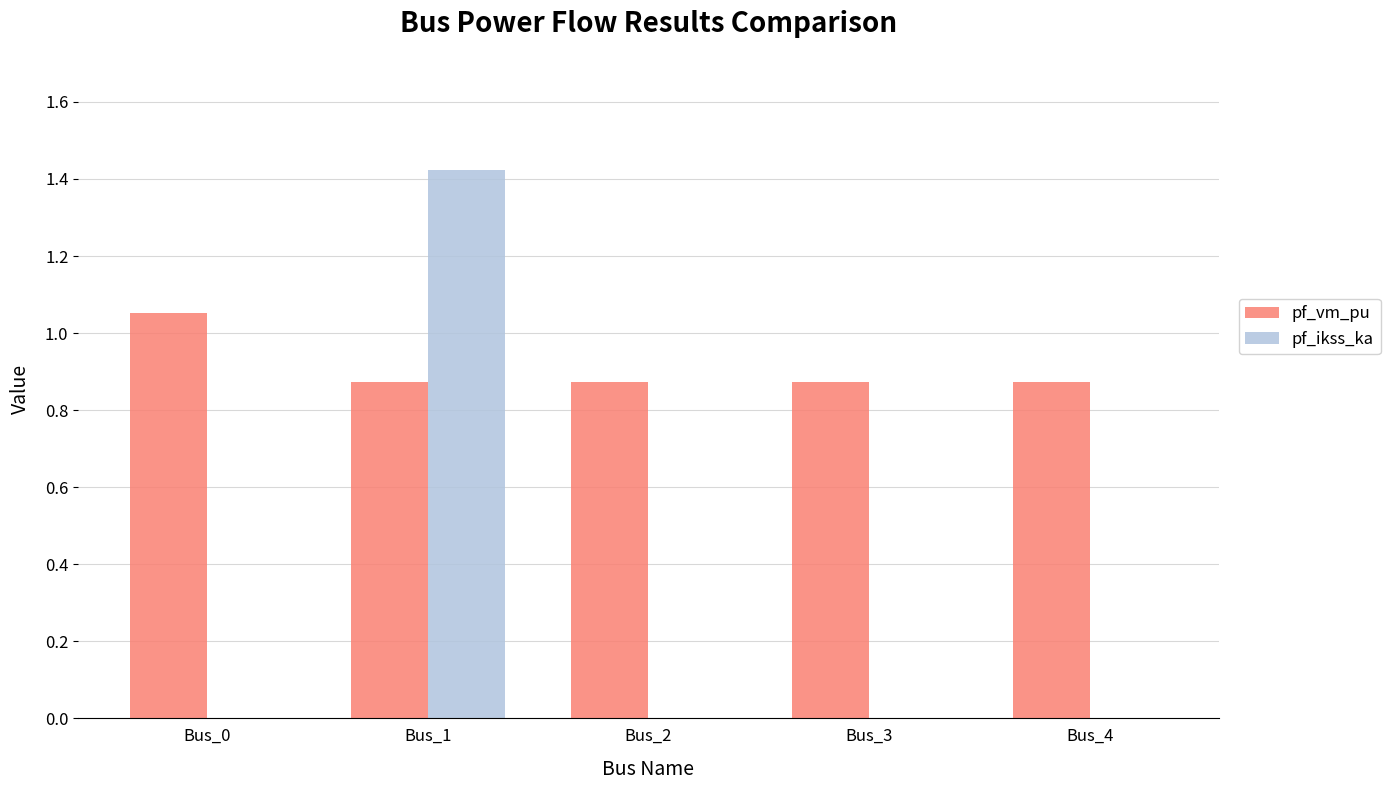

Is it true that pf_ikss_ka equals 0.0 at Bus_0?

True